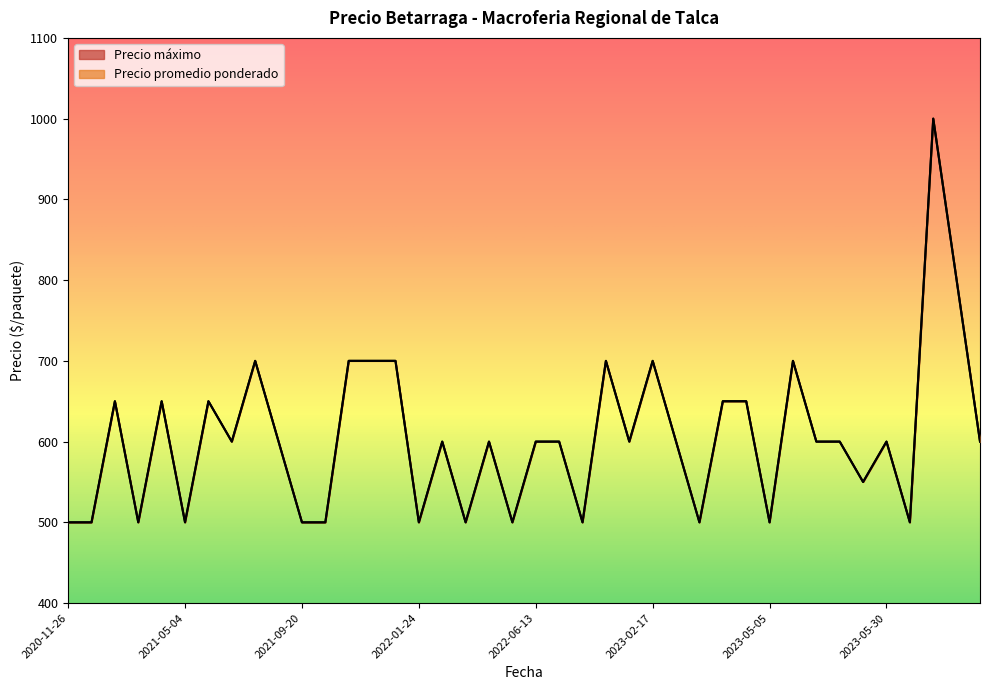

What is the lowest value of the Precio maximo series?

500